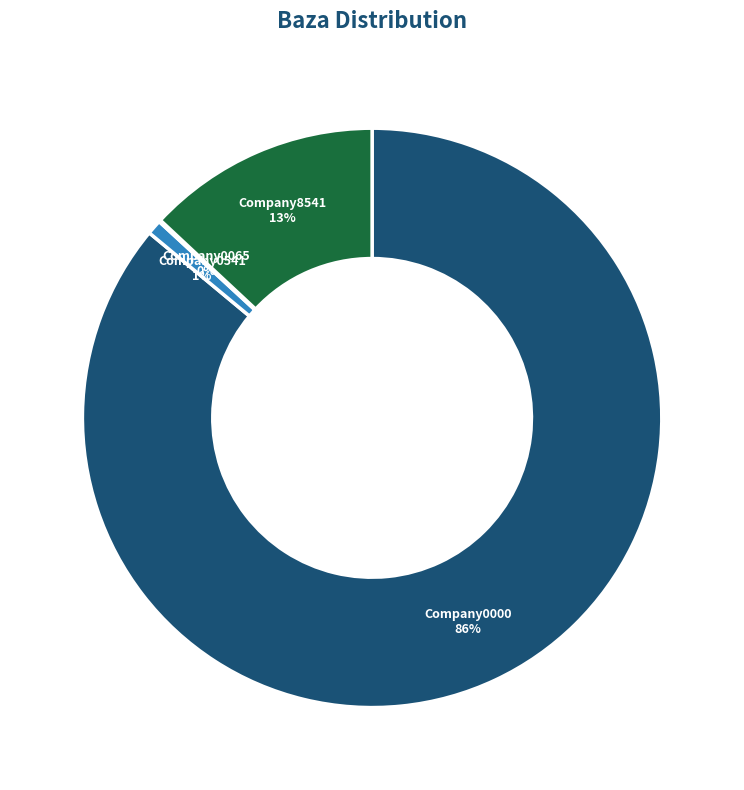

The Company0000 slice represents 86% of the pie. True or false?

True